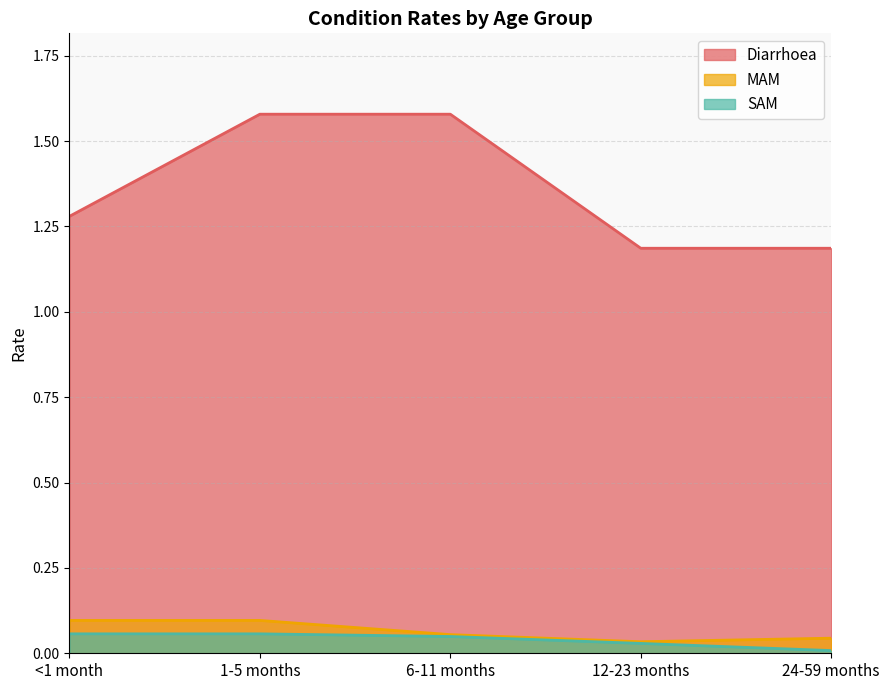

Which series has the largest total across all categories?

Diarrhoea